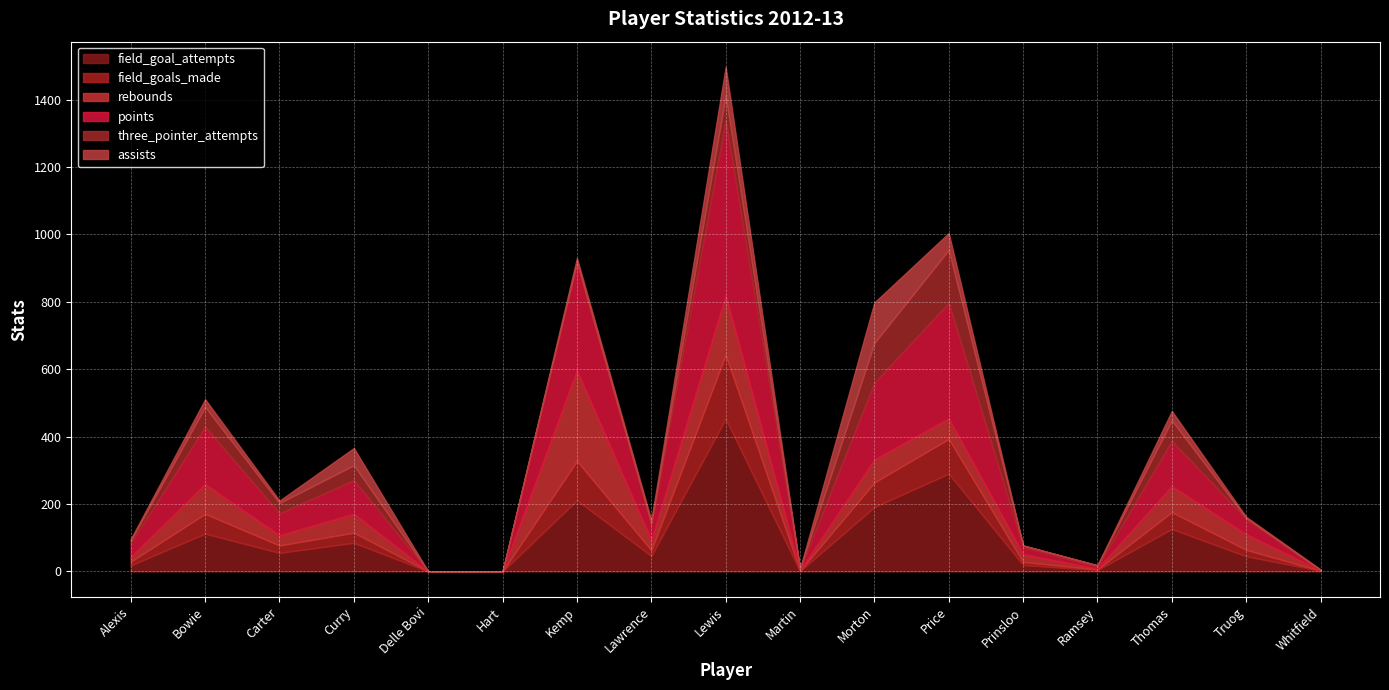

Between Hart and Lewis, which series saw the biggest shift?

points